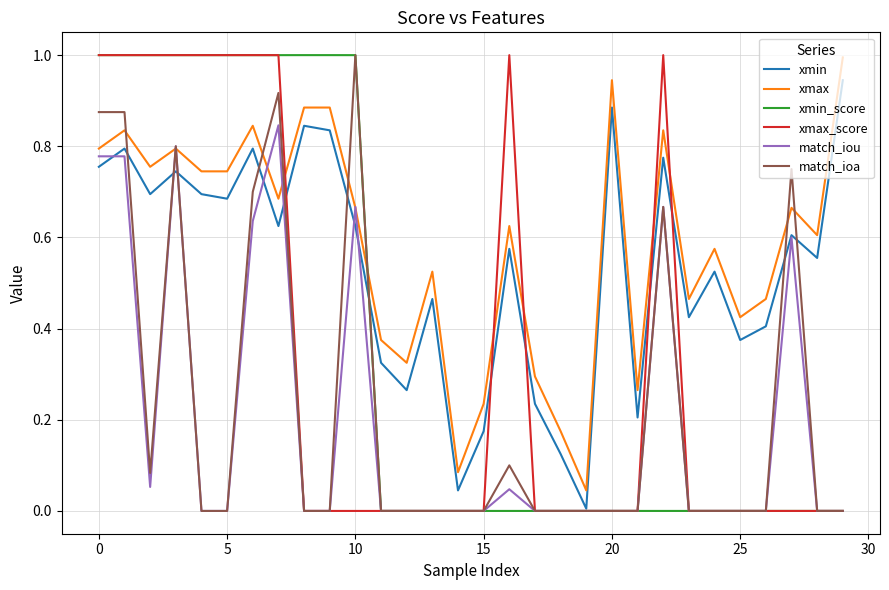

What is the maximum value for xmax?

1.0